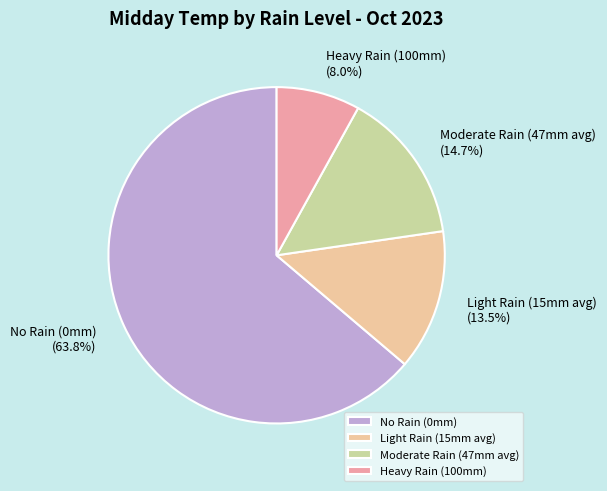

How many slices are in this pie chart?

4